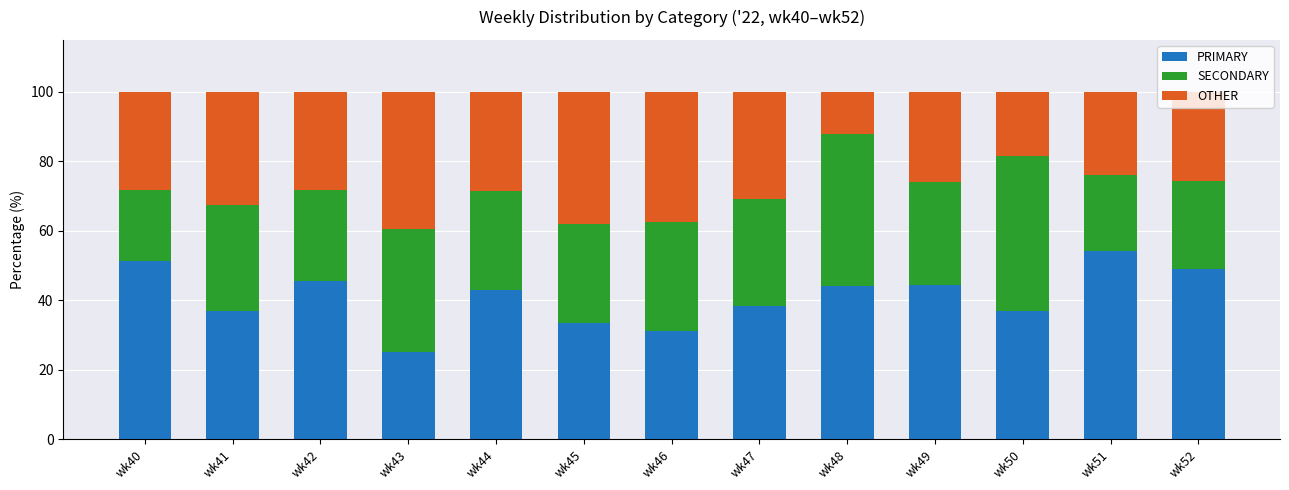

What is the difference between the maximum and second lowest values in the PRIMARY series?

23.1